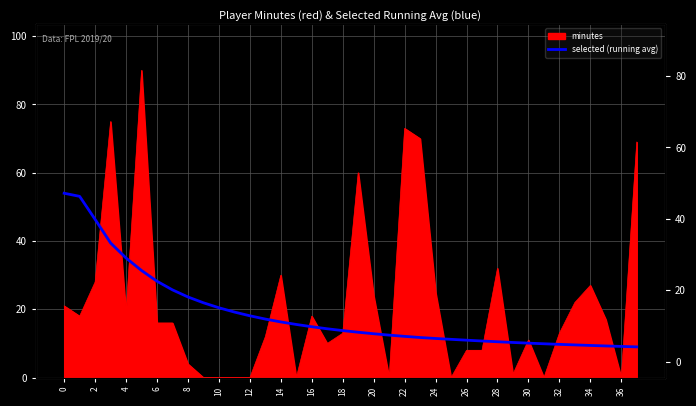

Which has a higher value, 12 or 29?

12